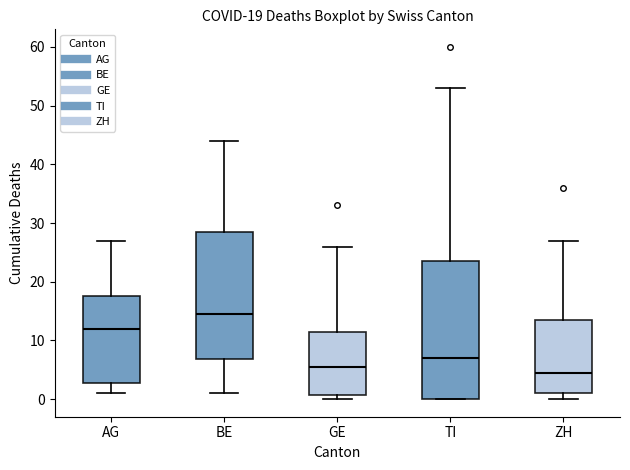

Comparing the boxes themselves (not the whiskers), which one is the tallest?

TI